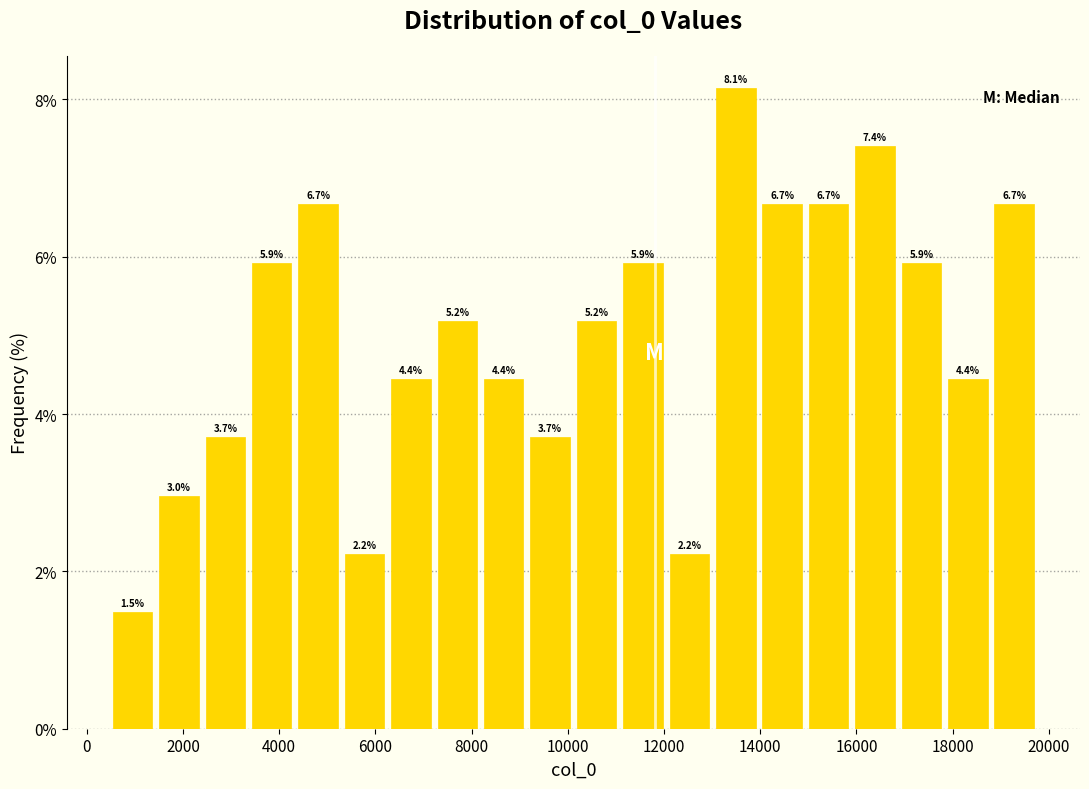

Which range on the x-axis has the tallest bar?

13000 to 14000